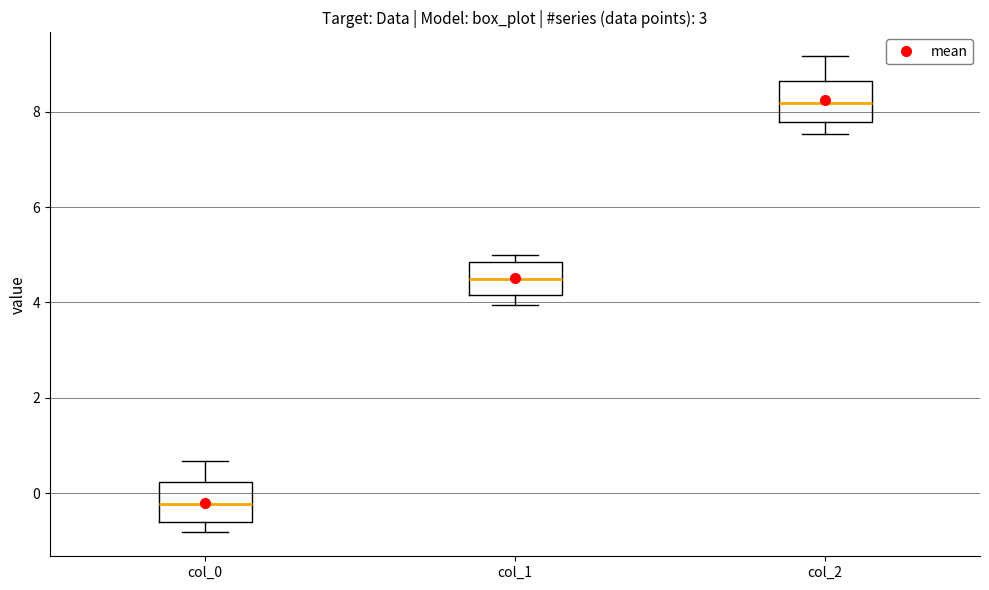

Where is the upper edge of the box for col_0 on the y-axis? The values are not printed on the chart, so give them approximately, as read against the axis.

0.2